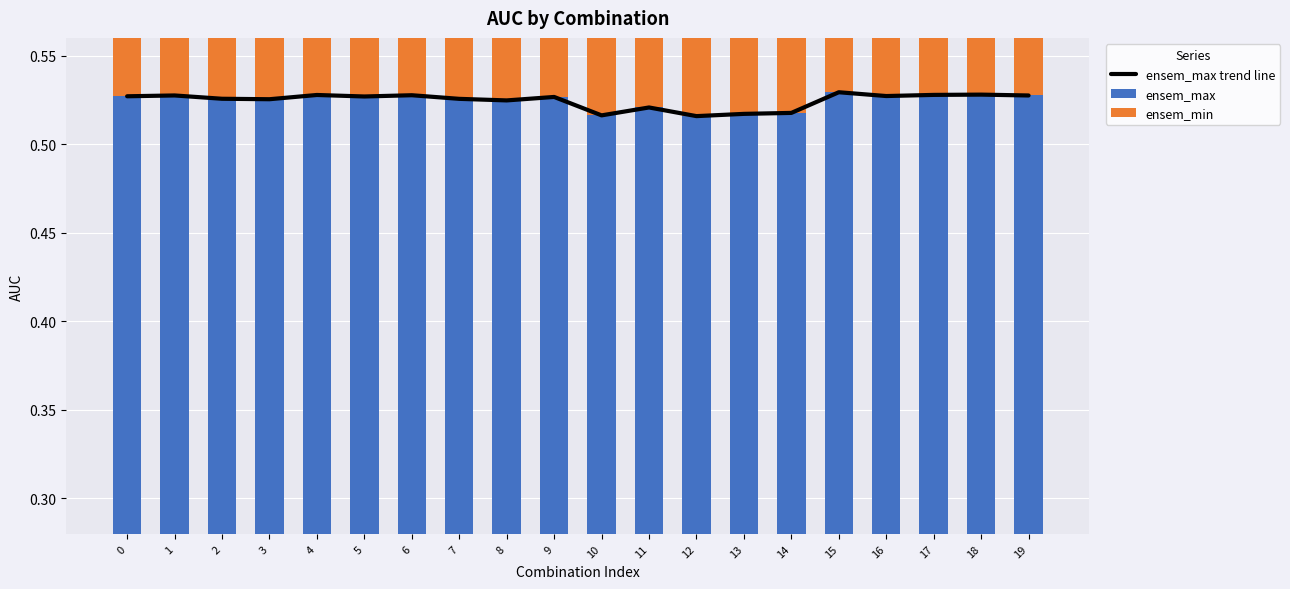

Which has a higher value, 12 or 5?

5